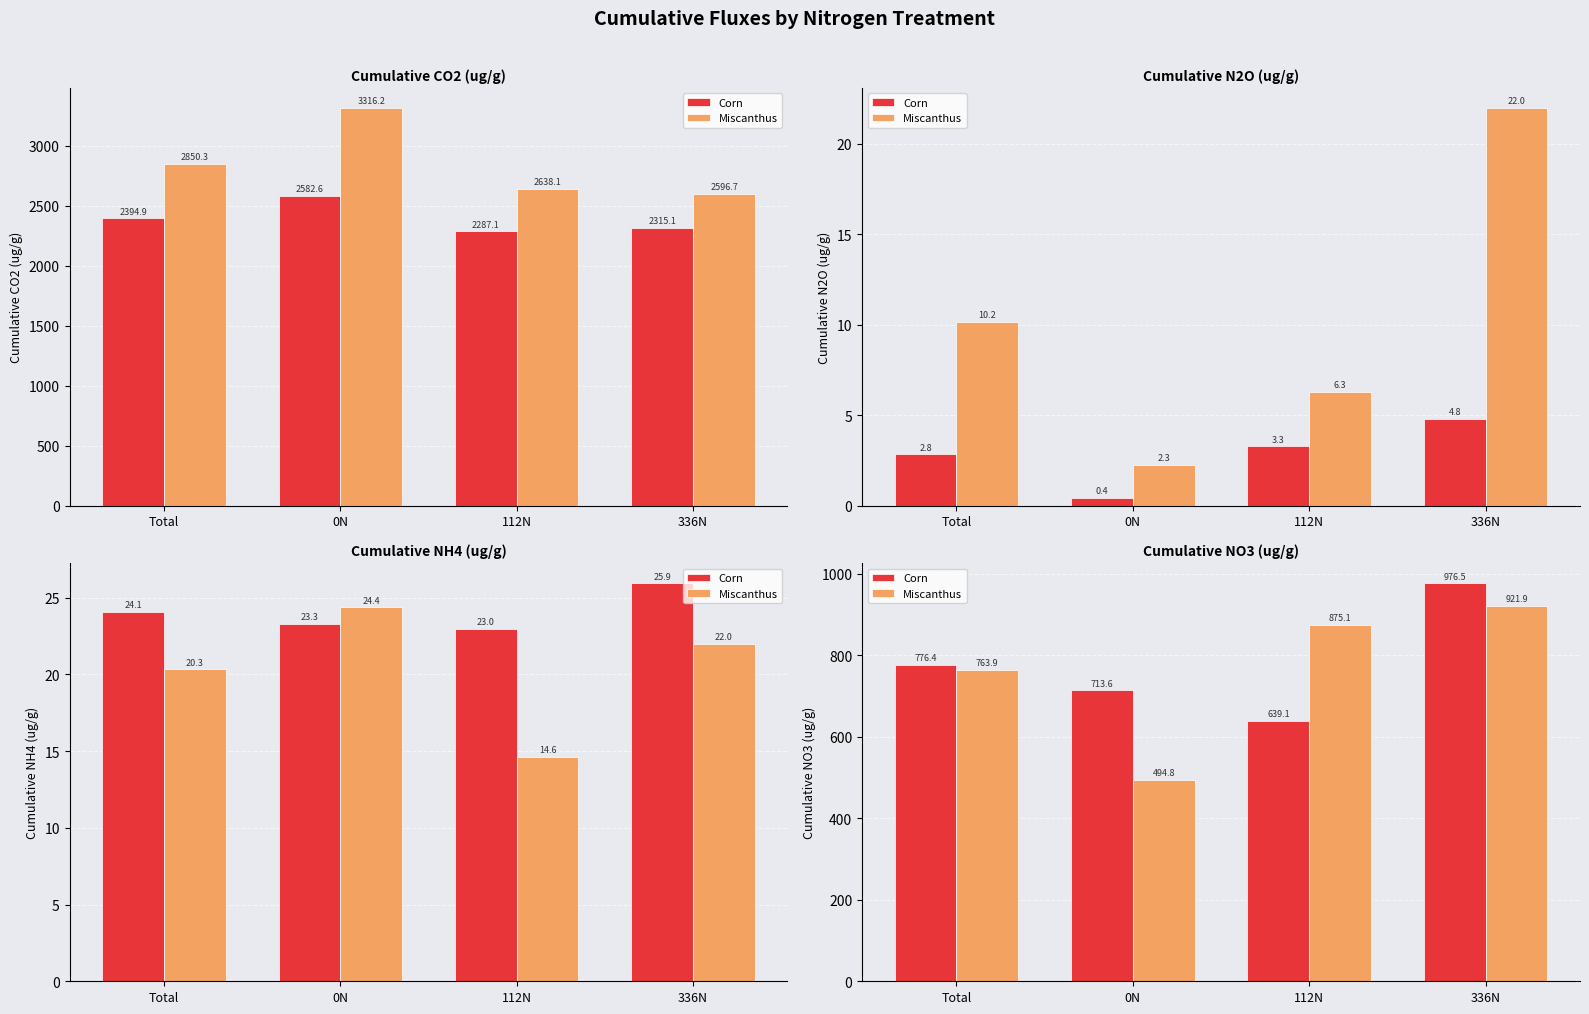

What is the total value across all series at 112N?

1514.2